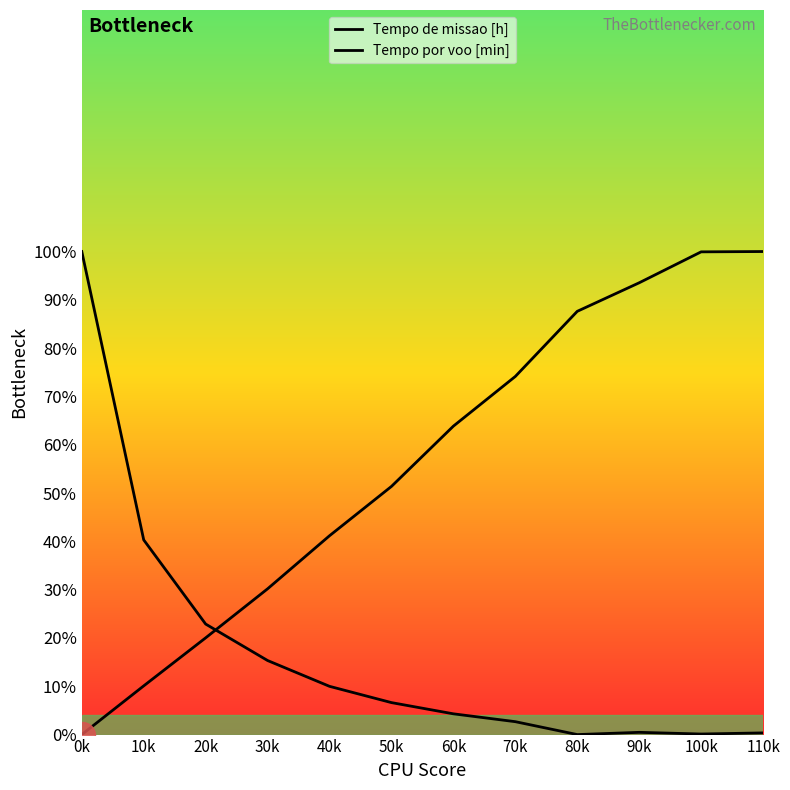

At which category is the sum across all series the highest?

110k